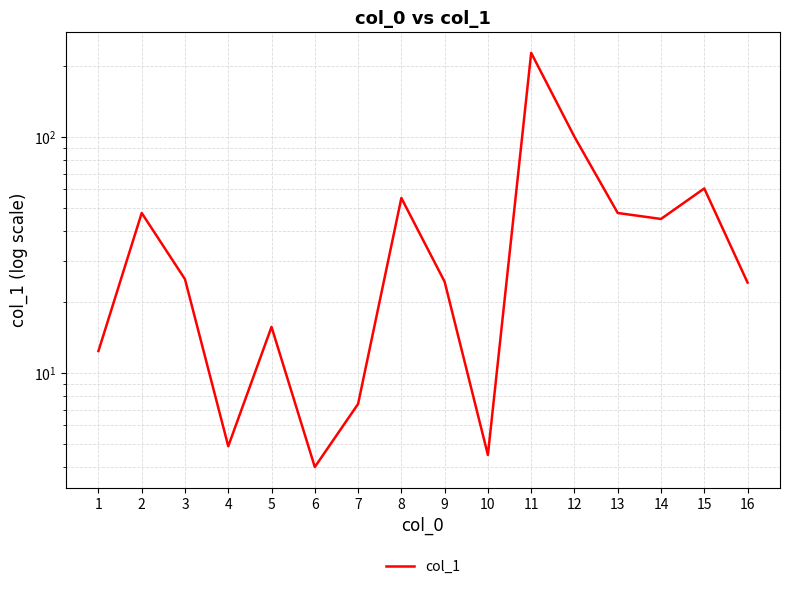

Read the value at 11.

227.5